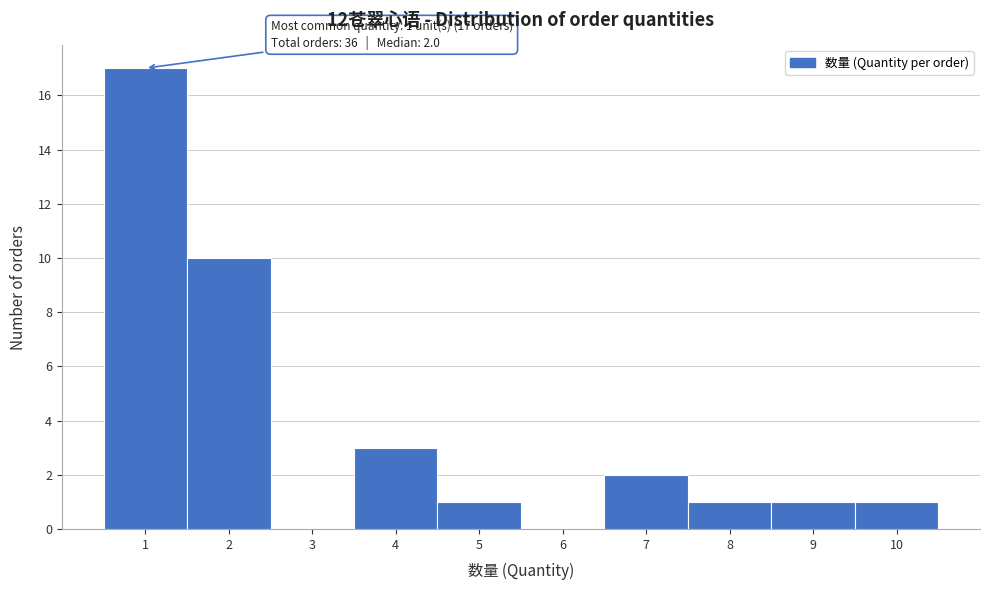

Which range on the x-axis has the tallest bar?

0.5 to 1.5